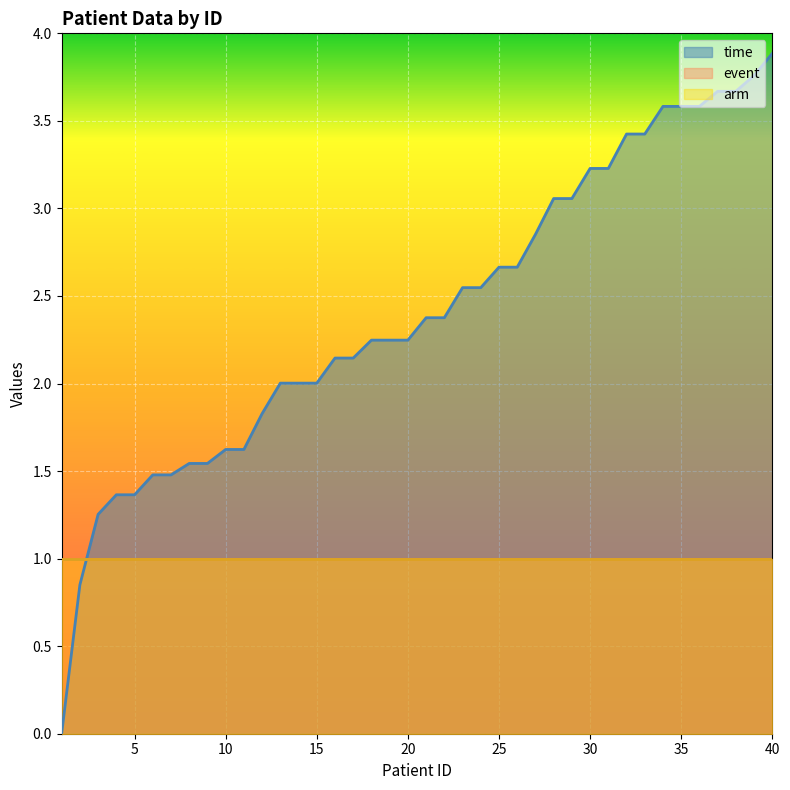

Reading left to right, list all the values displayed in this chart.

time: 1=0.0	2=0.9	3=1.3	4=1.4	5=1.4	6=1.5	7=1.5	8=1.5	9=1.5	10=1.6	11=1.6	12=1.8	13=2.0	14=2.0	15=2.0	16=2.1	17=2.1	18=2.2	19=2.2	20=2.2	21=2.4	22=2.4	23=2.5	24=2.5	25=2.7	26=2.7	27=2.9	28=3.1	29=3.1	30=3.2	31=3.2	32=3.4	33=3.4	34=3.6	35=3.6	36=3.6	37=3.7	38=3.7	39=3.8	40=3.9
event: 1=1.0	2=1.0	3=1.0	4=1.0	5=1.0	6=1.0	7=1.0	8=1.0	9=1.0	10=1.0	11=1.0	12=1.0	13=1.0	14=1.0	15=1.0	16=1.0	17=1.0	18=1.0	19=1.0	20=1.0	21=1.0	22=1.0	23=1.0	24=1.0	25=1.0	26=1.0	27=1.0	28=1.0	29=1.0	30=1.0	31=1.0	32=1.0	33=1.0	34=1.0	35=1.0	36=1.0	37=1.0	38=1.0	39=1.0	40=1.0
arm: 1=1.0	2=1.0	3=1.0	4=1.0	5=1.0	6=1.0	7=1.0	8=1.0	9=1.0	10=1.0	11=1.0	12=1.0	13=1.0	14=1.0	15=1.0	16=1.0	17=1.0	18=1.0	19=1.0	20=1.0	21=1.0	22=1.0	23=1.0	24=1.0	25=1.0	26=1.0	27=1.0	28=1.0	29=1.0	30=1.0	31=1.0	32=1.0	33=1.0	34=1.0	35=1.0	36=1.0	37=1.0	38=1.0	39=1.0	40=1.0